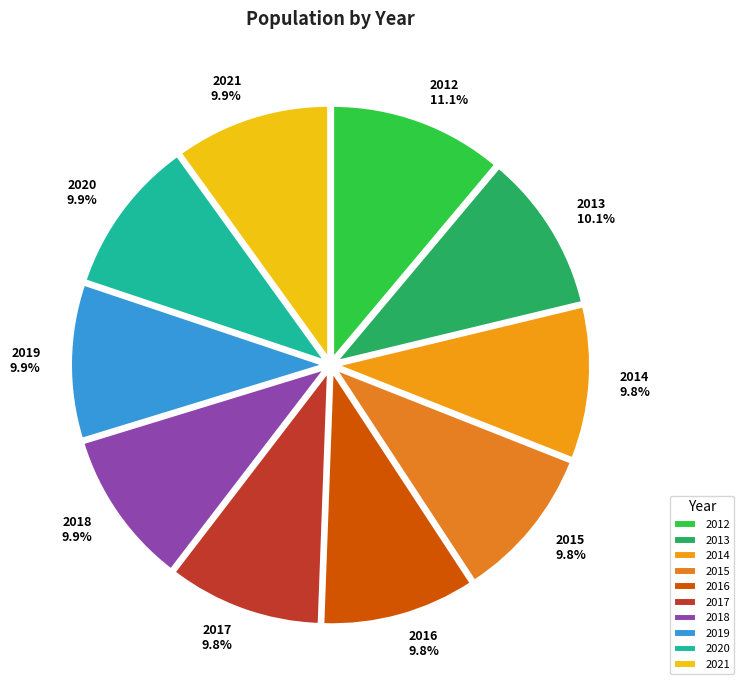

Is there any slice that represents more than half of the pie?

No